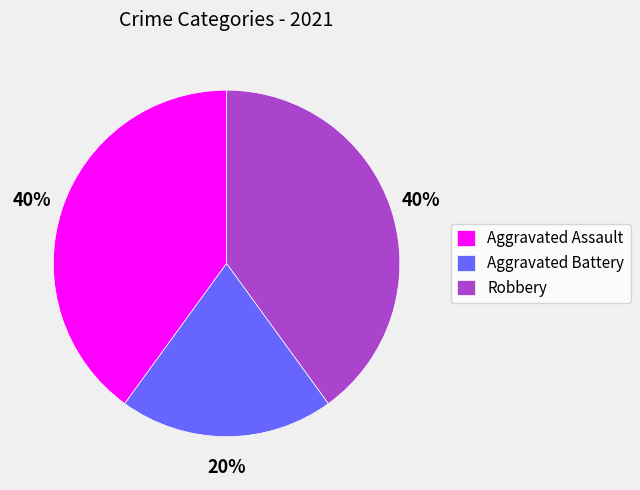

To the nearest percent, what is the difference between the Aggravated Battery and Robbery slice percentages?

20%